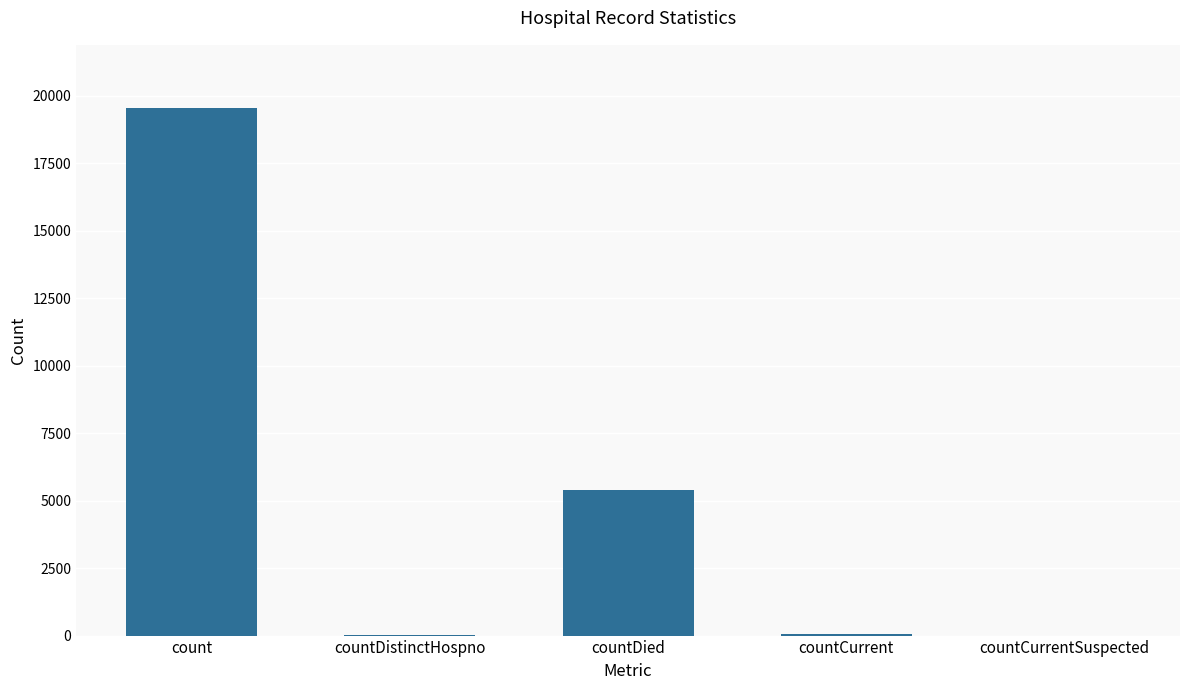

What is the greatest value displayed?

19540